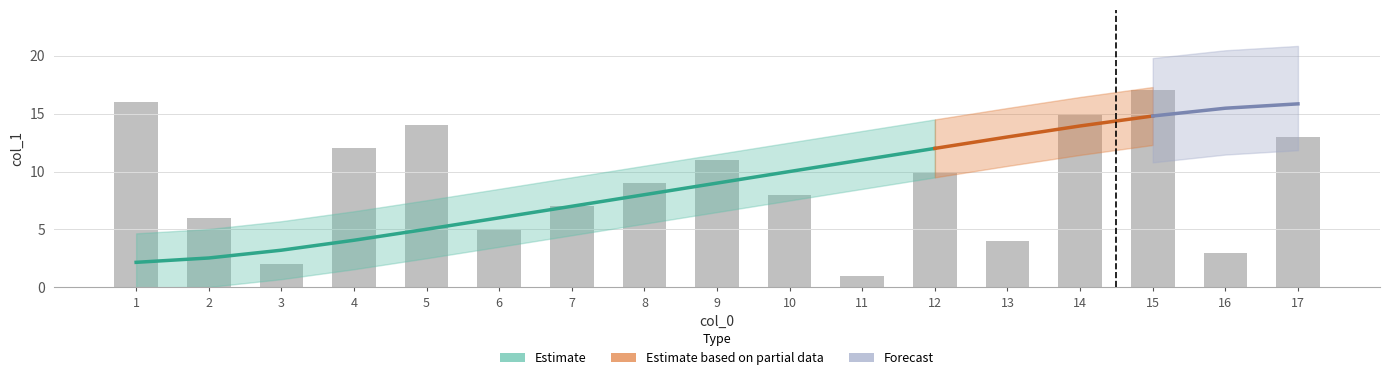

The value at 2 is 9. True or false?

False